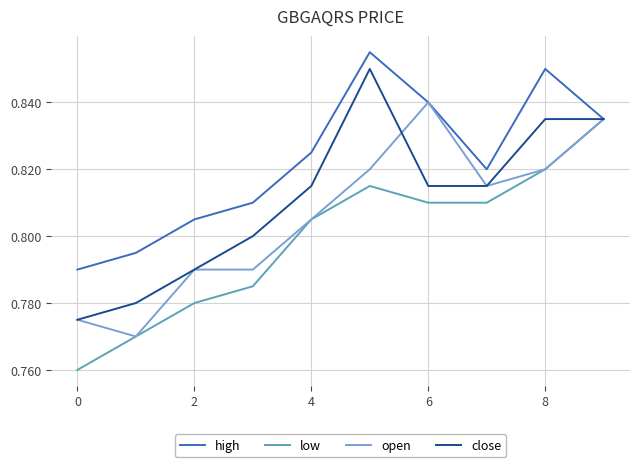

Which series has the largest total across all categories?

high